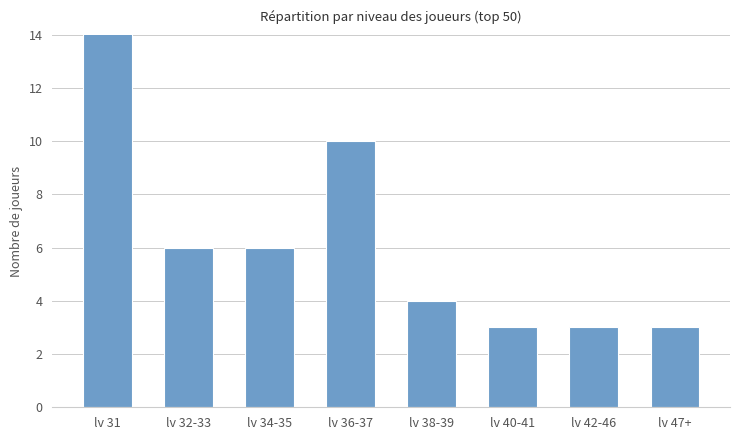

What is the approximate value at lv 34-35, to the nearest 10?

10